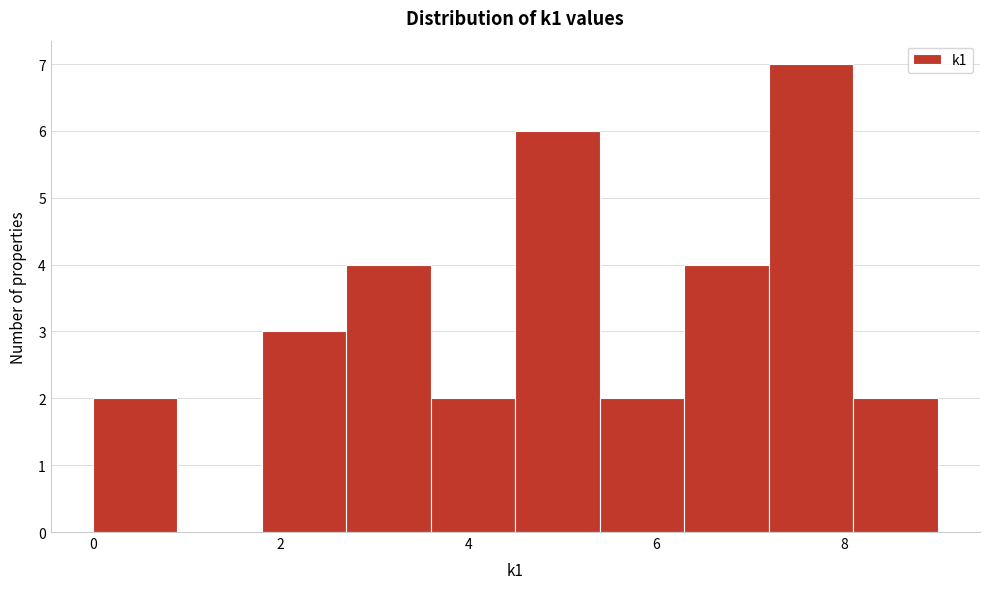

Reading left to right, transcribe this chart: for each bar, give the range it covers on the x-axis and its height. Neither the bar edges nor the heights are printed on the chart, so give them approximately, as read against the axes.

0.0 to 0.9: 2
0.9 to 1.8: 0
1.8 to 2.7: 3
2.7 to 3.6: 4
3.6 to 4.5: 2
4.5 to 5.4: 6
5.4 to 6.3: 2
6.3 to 7.2: 4
7.2 to 8.1: 7
8.1 to 9.0: 2